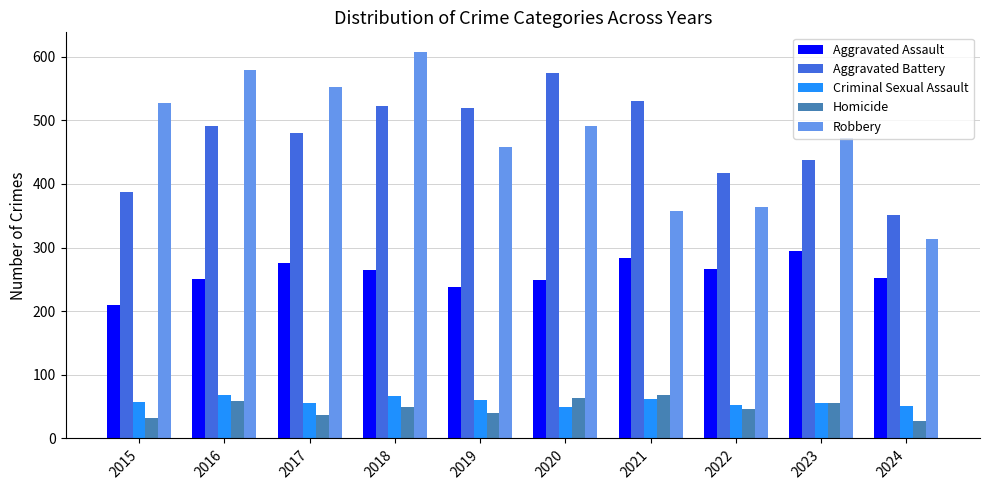

What is the minimum value shown in the chart?

27